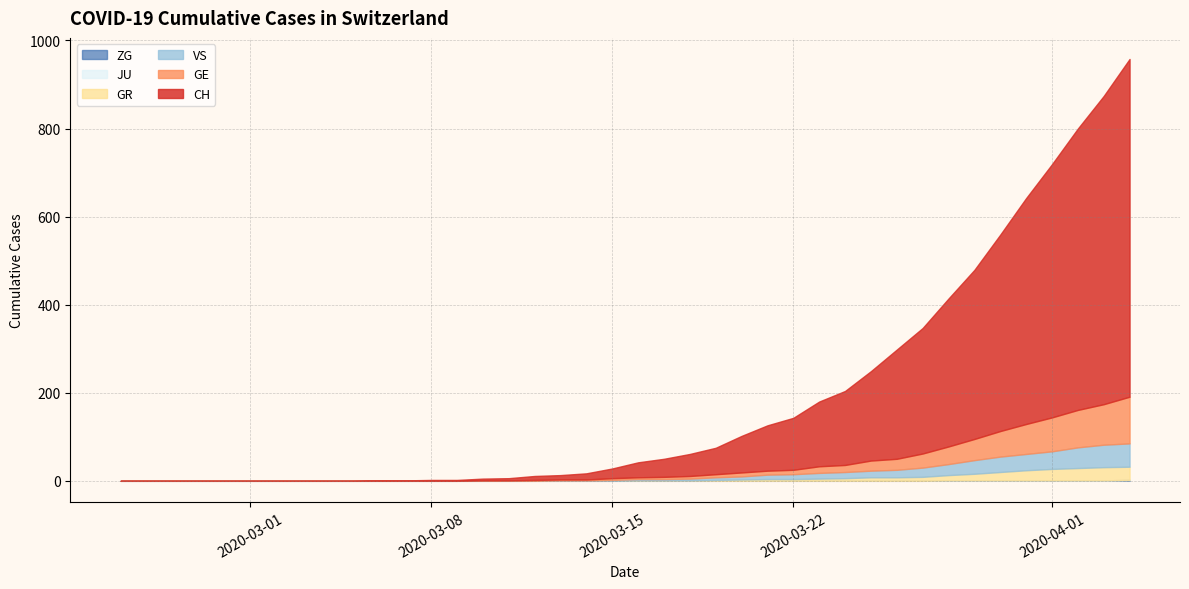

How many data points in VS are above 3?

18